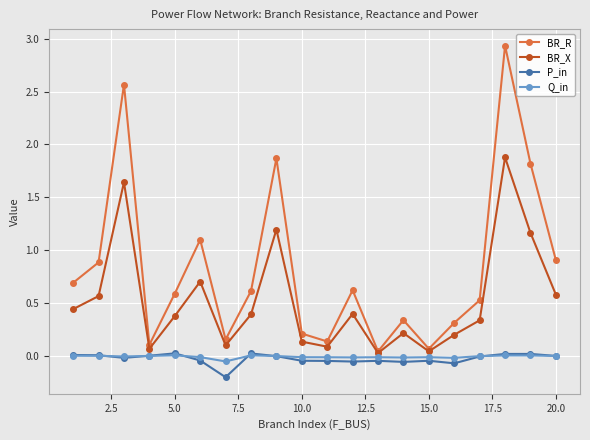

True or false: BR_R and P_in cross at least once.

False